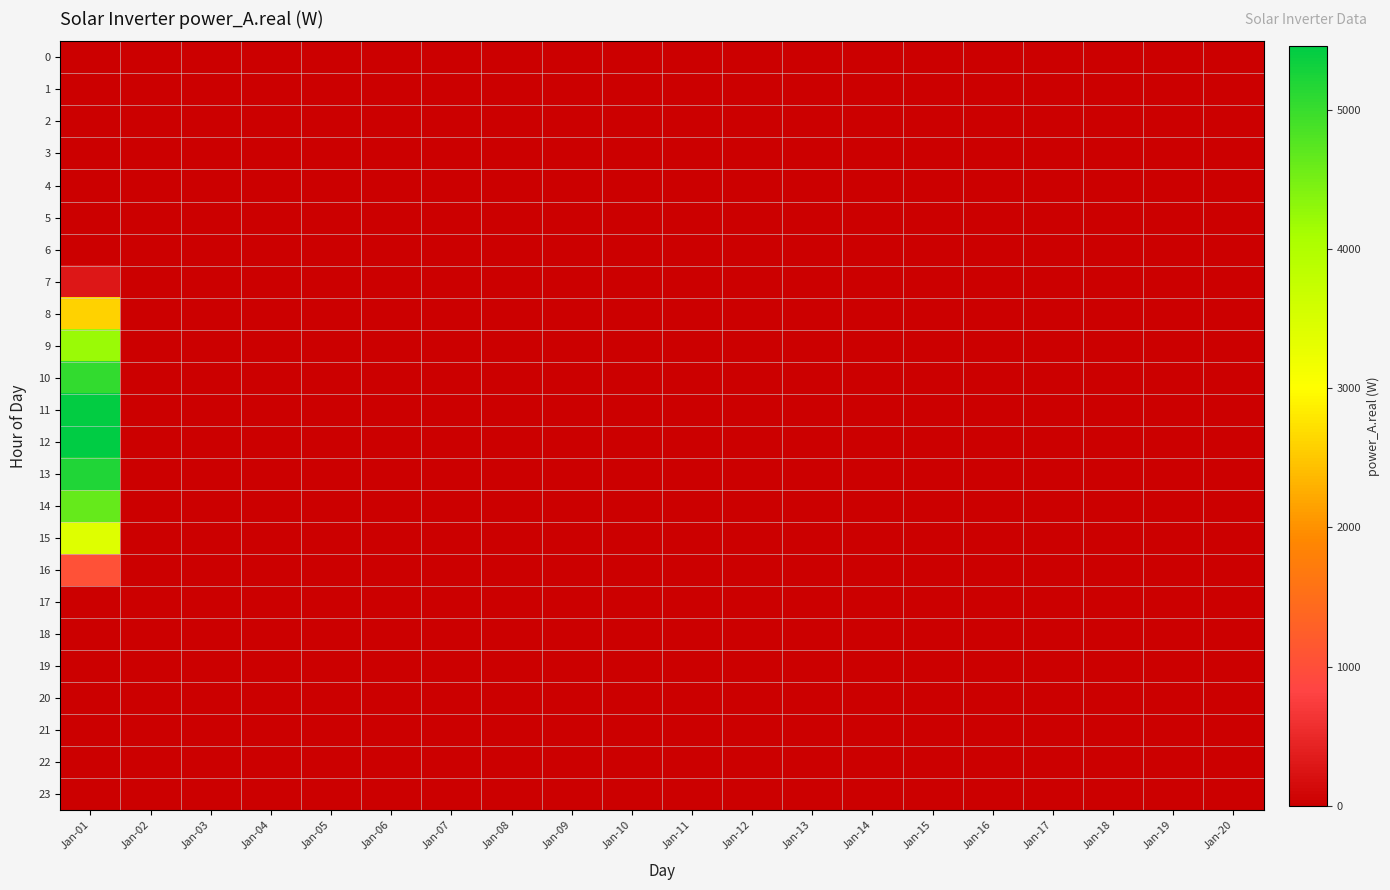

How many data points does each series have?

20